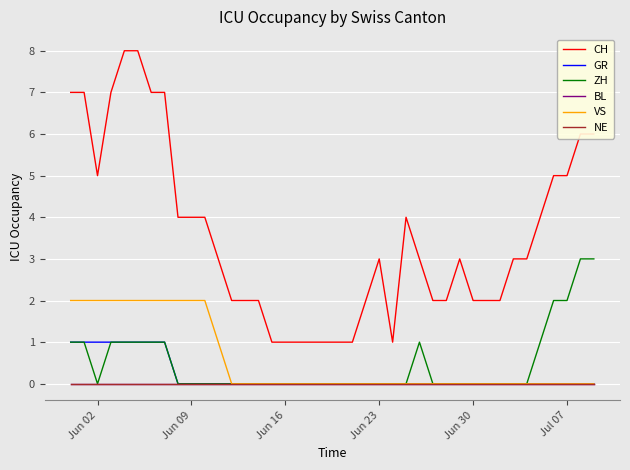

Does the chart have visible grid lines?

Yes